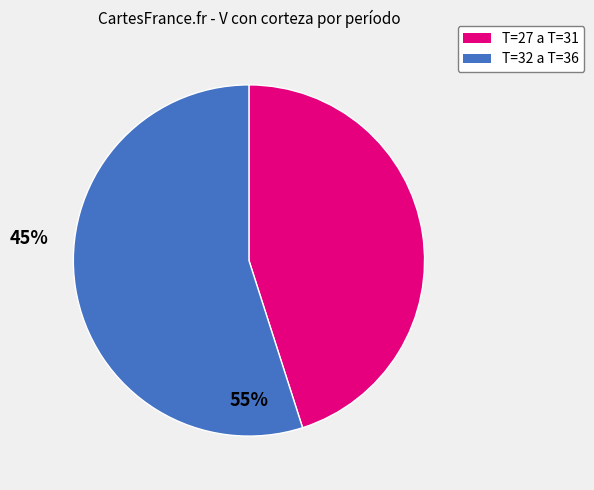

Does any single category account for the majority?

Yes